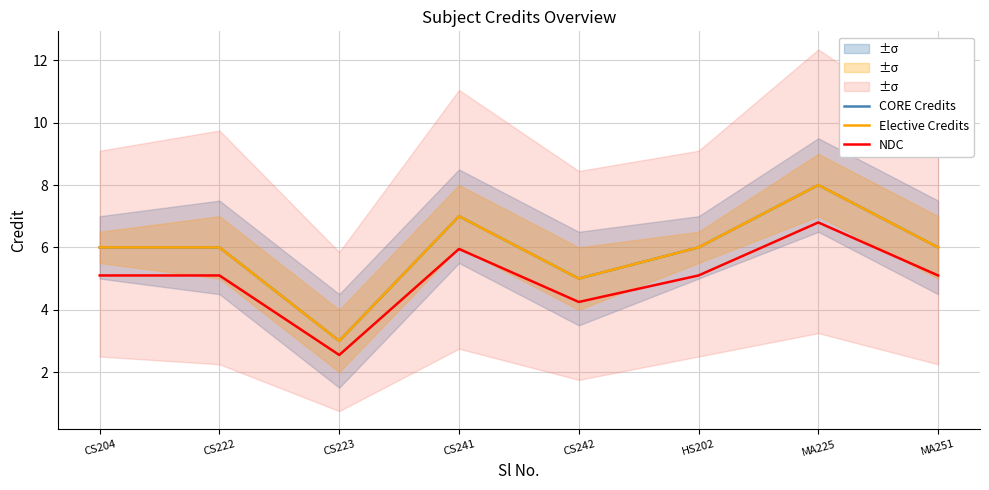

Where is NDC nearest to the value 4?

CS242